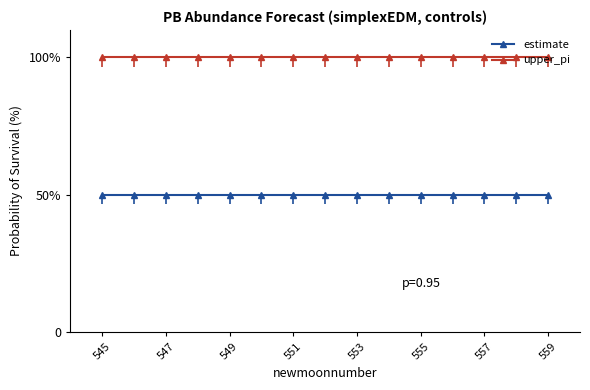

What are all the series names shown in the legend?

estimate, upper_pi